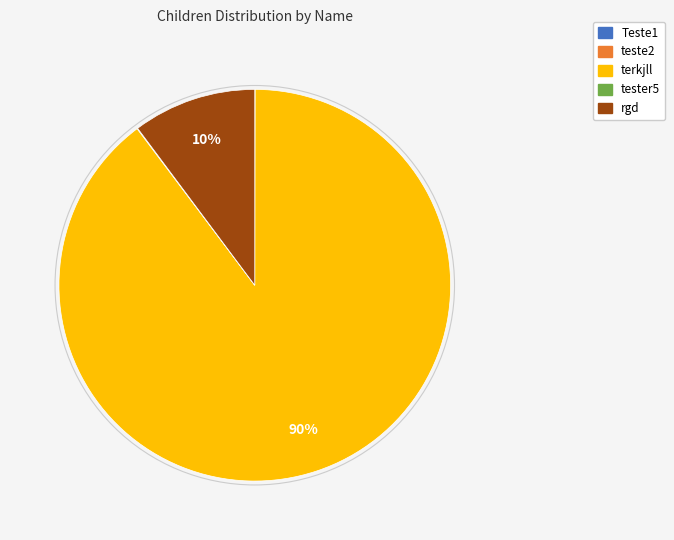

To the nearest percent, what is the difference between the terkjll and rgd slice percentages?

80%